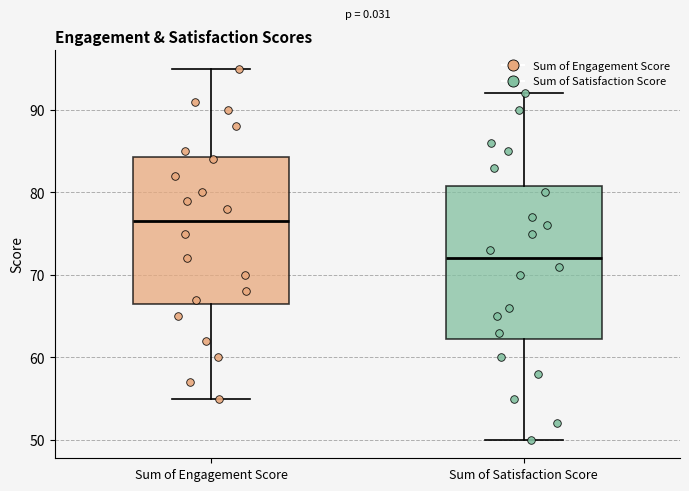

Reading left to right, read every box against the y-axis: the position of its median line, the range the box covers, and the ends of its whiskers. The values are not printed on the chart, so give them approximately, as read against the axis.

Sum of Engagement Score: median 77, box 67 to 84, whiskers 55 to 95
Sum of Satisfaction Score: median 72, box 62 to 81, whiskers 50 to 92